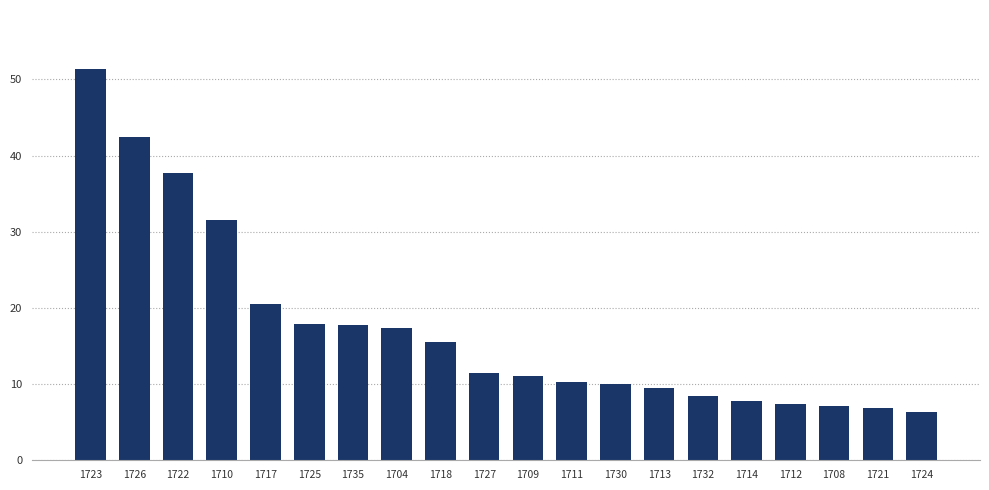

At which label does the data first exceed 11?

1723